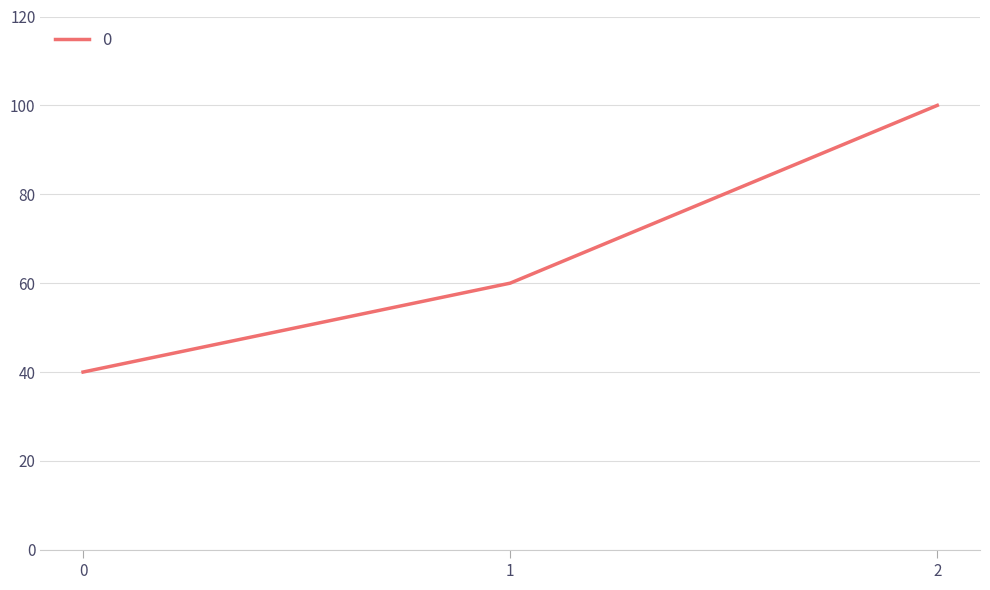

The value at 0 is 40. True or false?

True